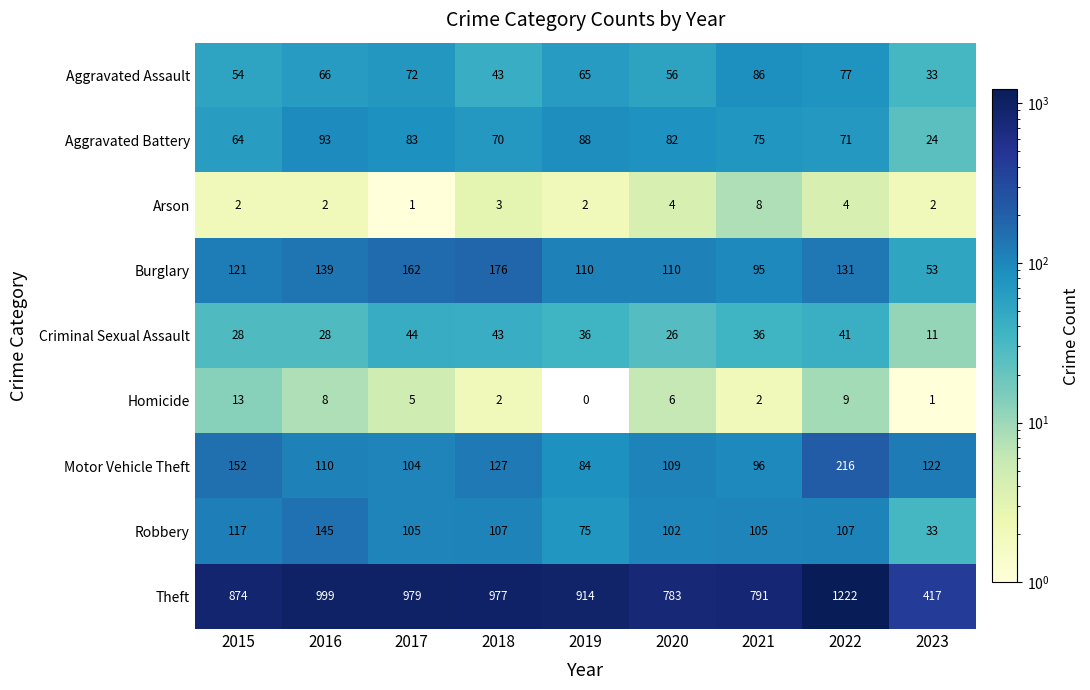

What is the sum of the Criminal Sexual Assault values at 2021 and 2016?

64